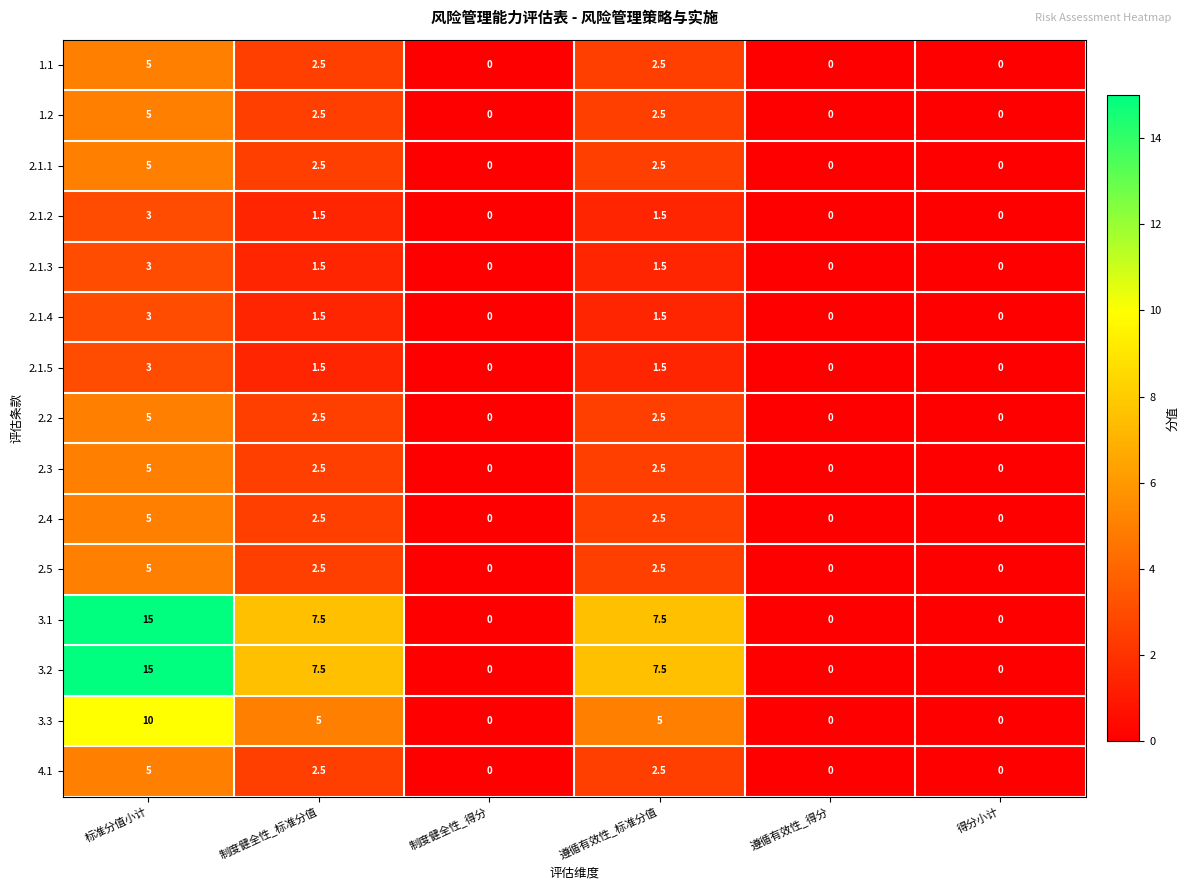

The value of 2.2 at 制度健全性_得分 is 3.3. True or false?

False